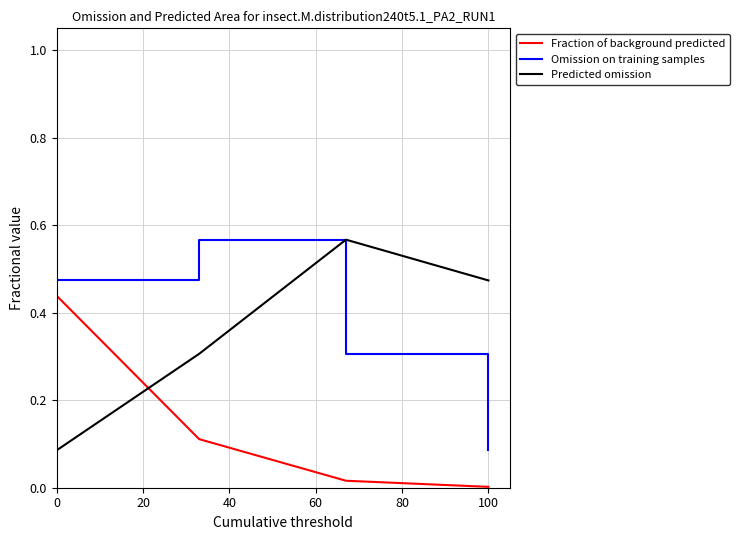

How many intersections are there between Predicted omission and Omission on training samples?

1